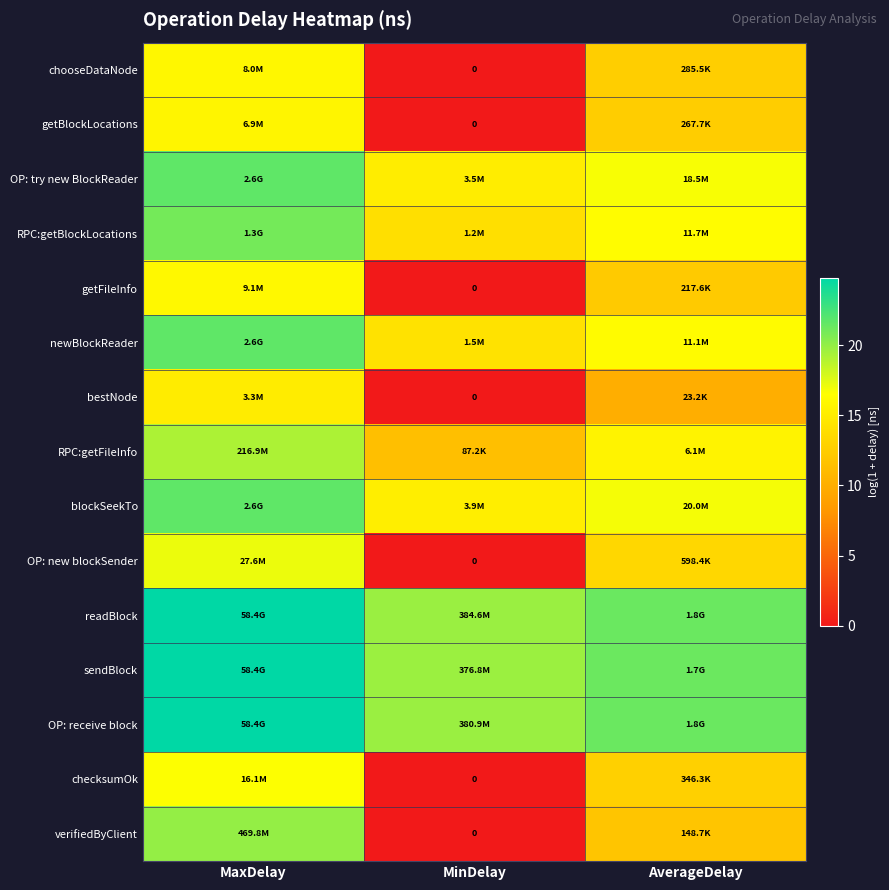

Between MaxDelay and AverageDelay, which is larger?

MaxDelay